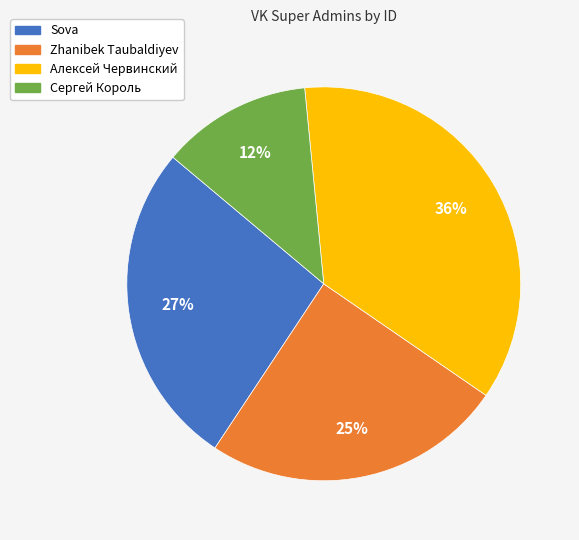

Is there any slice that represents more than half of the pie?

No